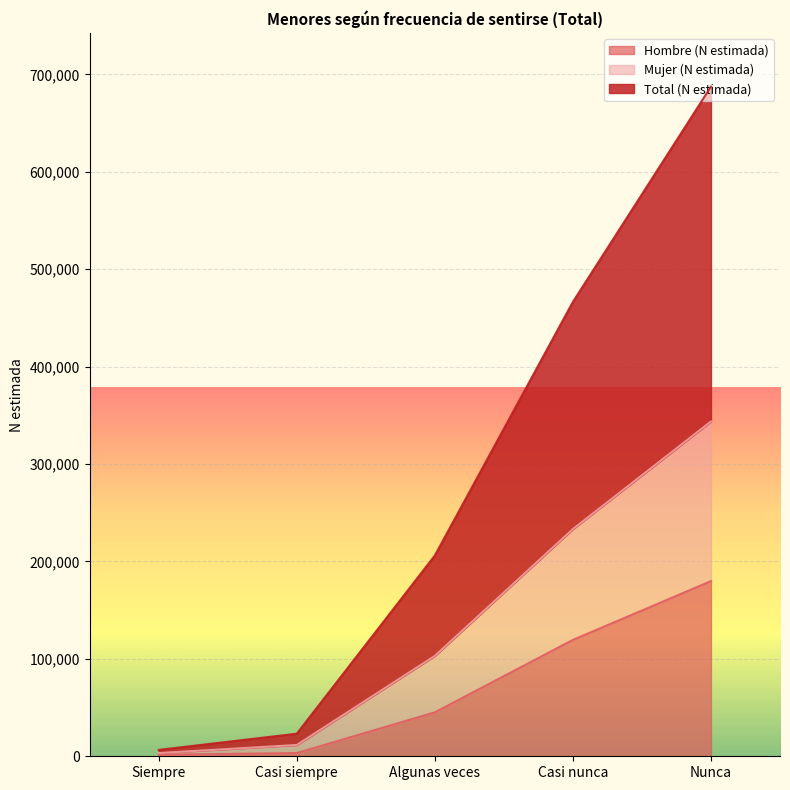

True or false: Total (N estimada) and Mujer (N estimada) cross at least once.

False